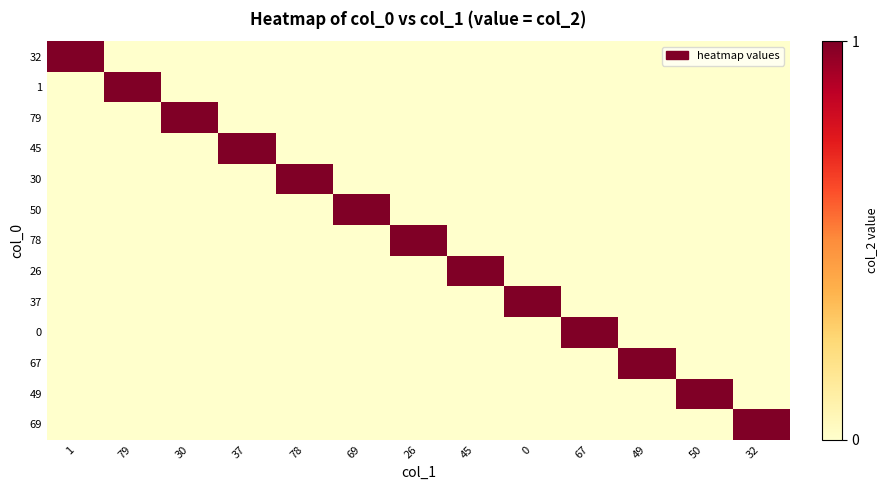

At 45, list the series in order from smallest to largest.

32, 1, 79, 45, 30, 50, 78, 37, 0, 67, 49, 69, 26